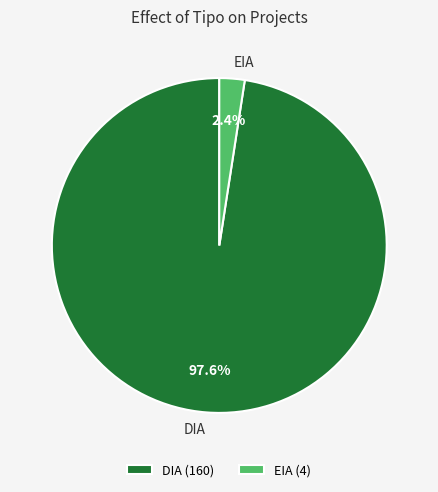

To the nearest percent, what is the combined percentage of EIA and DIA?

100%